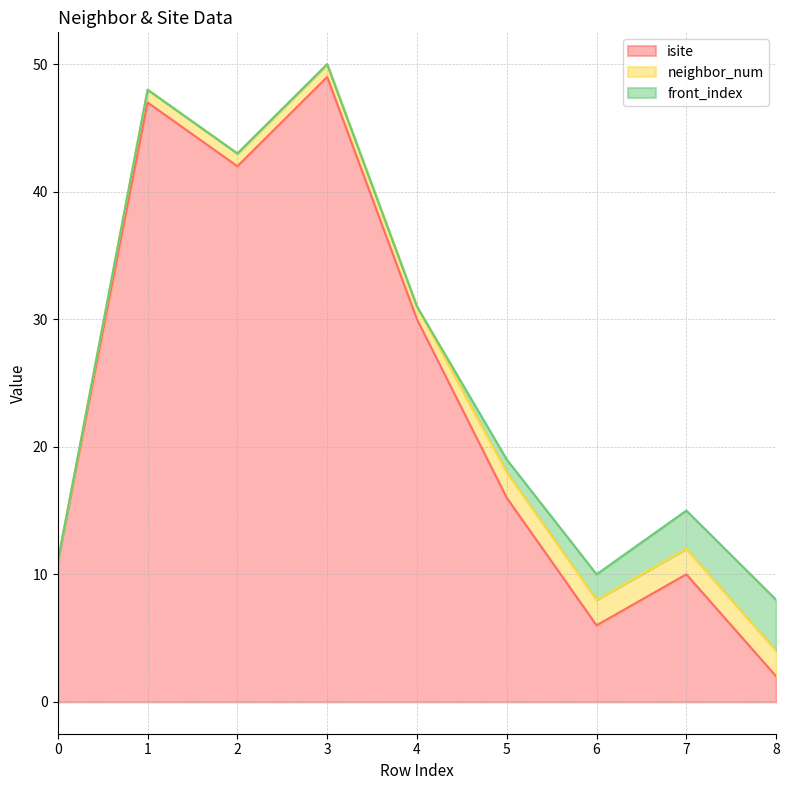

What is the value of the neighbor_num point at the 8th from the left?

2